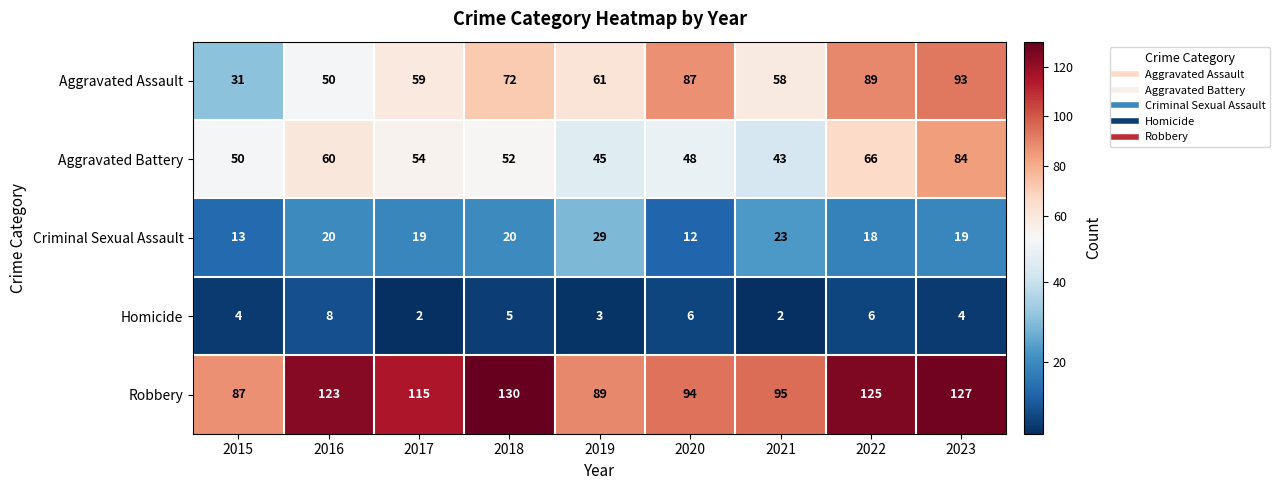

What is the smallest value displayed?

2